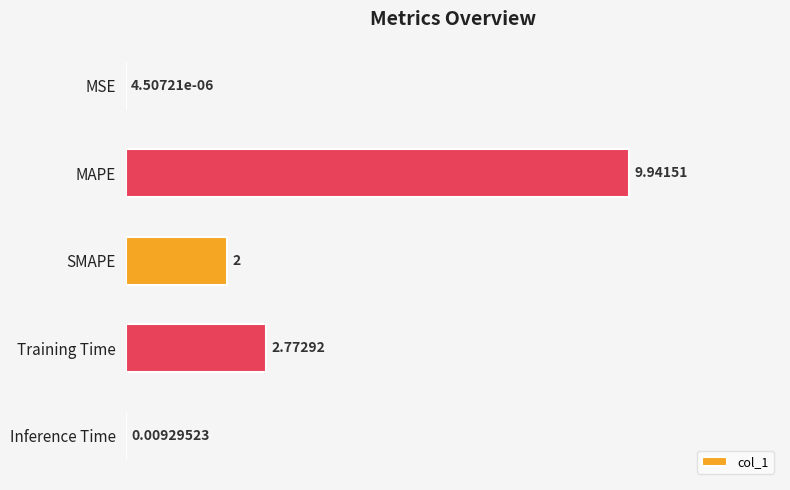

What is the average value?

2.9